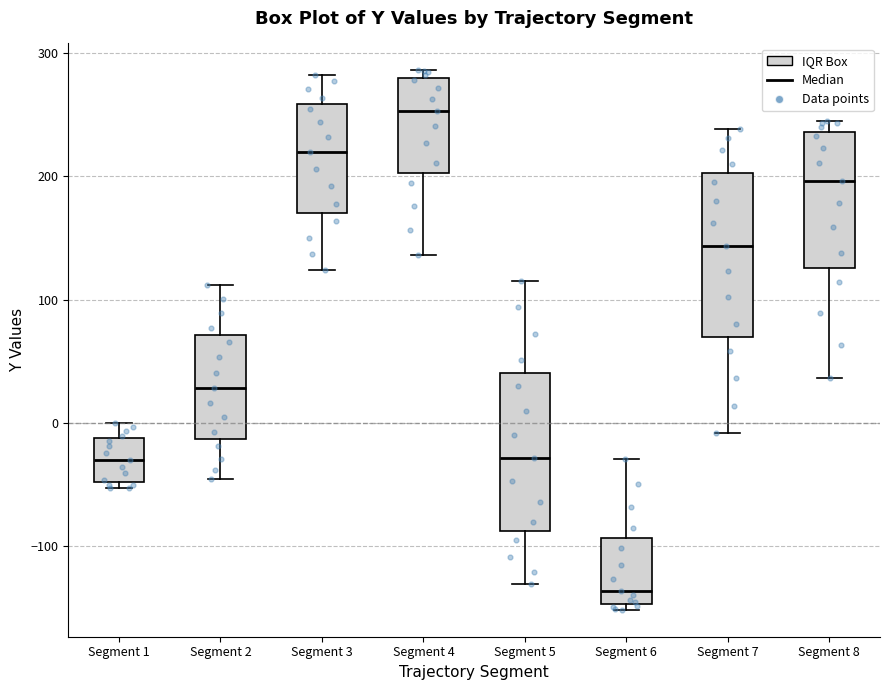

Reading left to right, read every box against the y-axis: the position of its median line, the range the box covers, and the ends of its whiskers. The values are not printed on the chart, so give them approximately, as read against the axis.

Segment 1: median -30, box -50 to -10, whiskers -50 (just below the box's lower edge) to 0
Segment 2: median 30, box -10 to 70, whiskers -50 to 110
Segment 3: median 220, box 170 to 260, whiskers 120 to 280
Segment 4: median 250, box 200 to 280, whiskers 140 to 290
Segment 5: median -30, box -90 to 40, whiskers -130 to 120
Segment 6: median -140, box -150 to -90, whiskers -150 (just below the box's lower edge) to -30
Segment 7: median 140, box 70 to 200, whiskers -10 to 240
Segment 8: median 200, box 130 to 240, whiskers 40 to 240 (just above the box's upper edge)